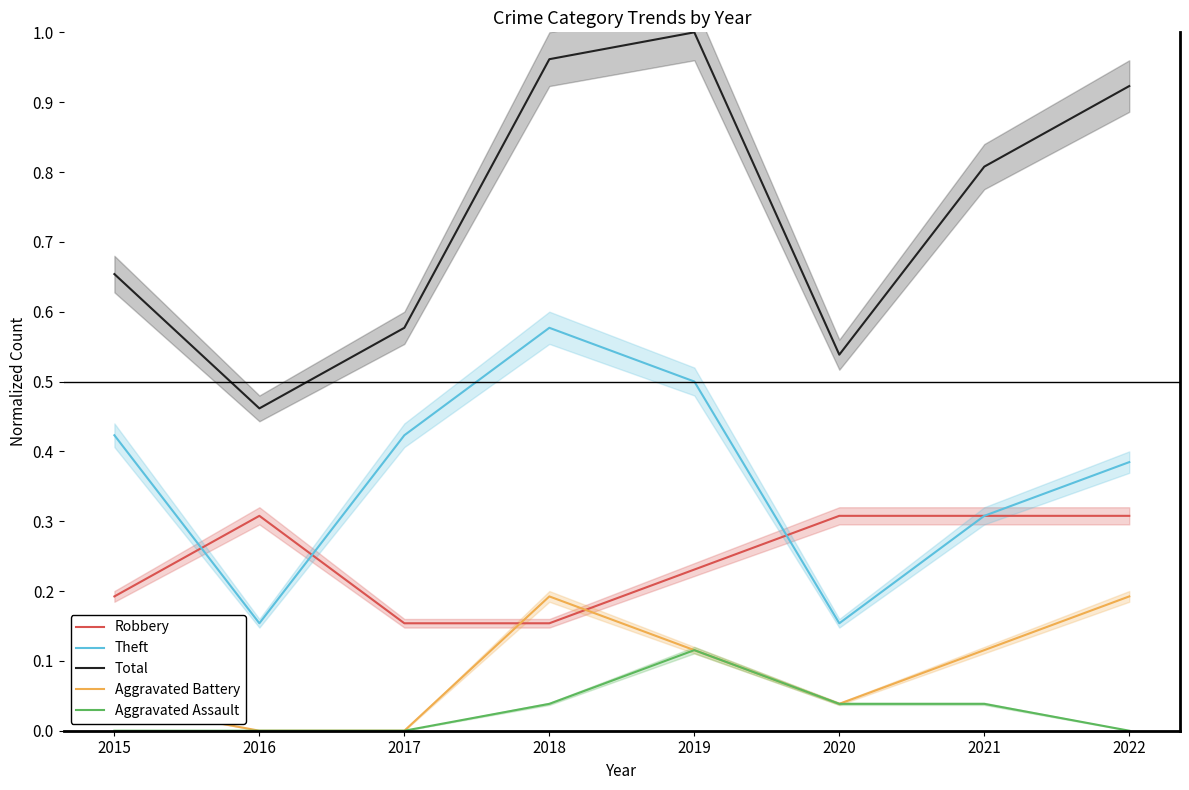

Rank the series at 2019 from lowest to highest value.

Aggravated Battery, Aggravated Assault, Robbery, Theft, Total